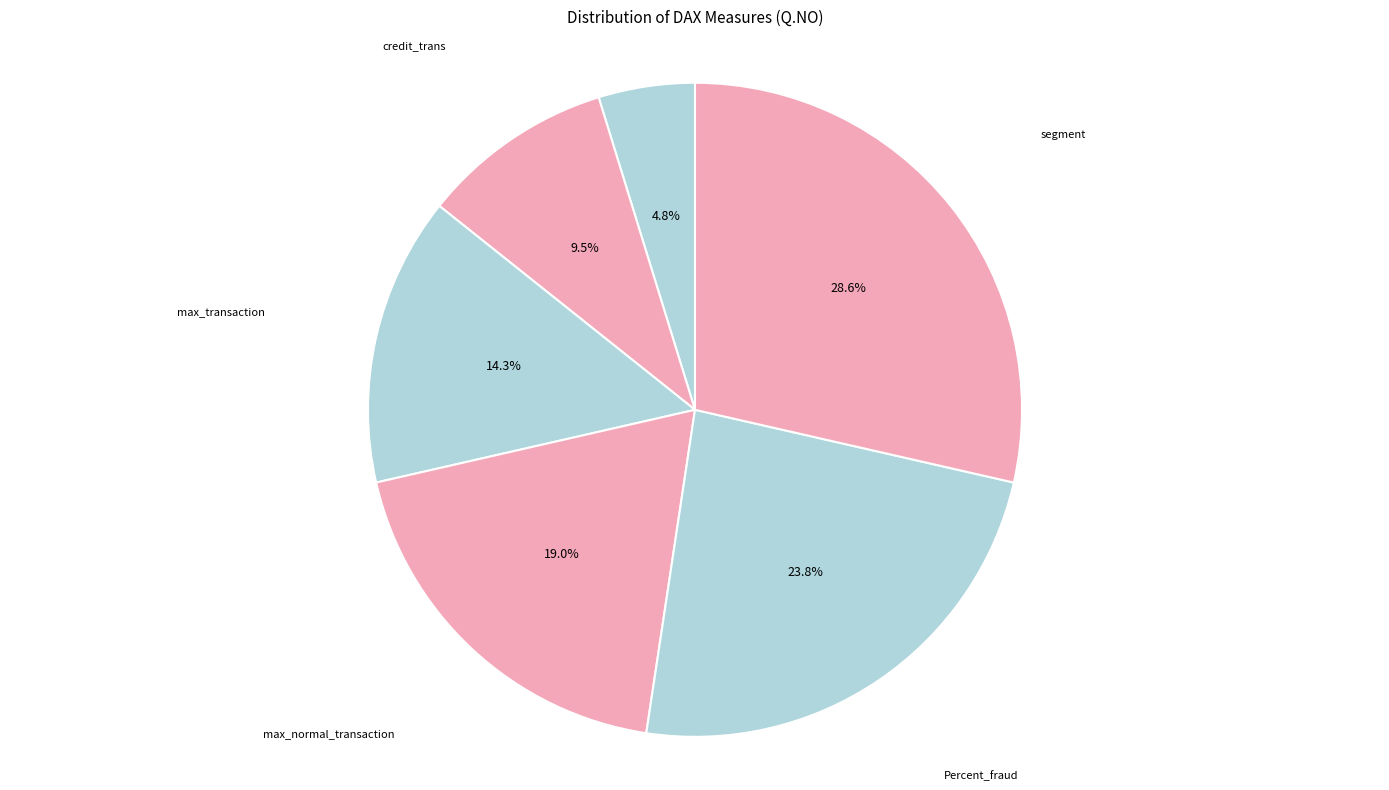

How many slices are in this pie chart?

6